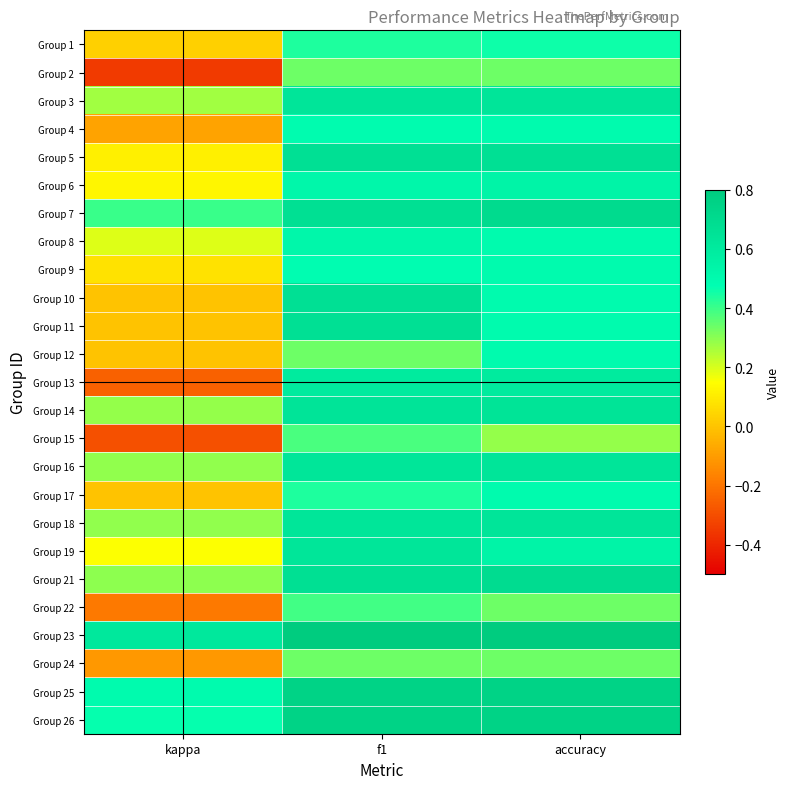

What is the difference between the highest and lowest values at f1?

0.5